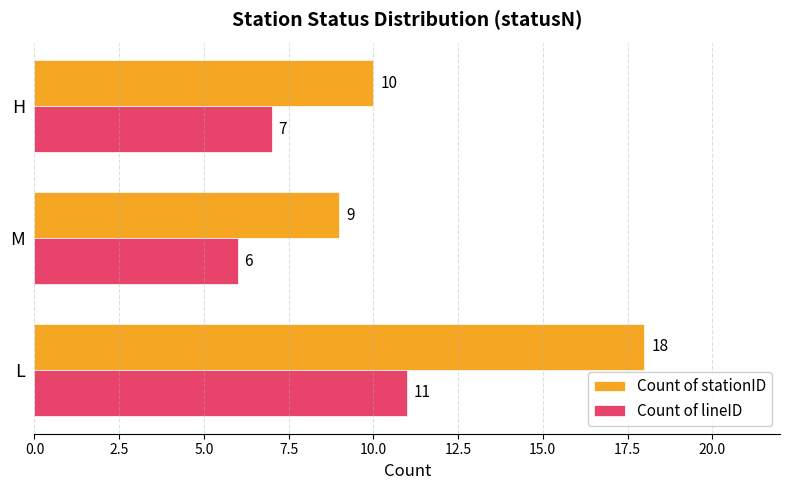

Rank the categories by Count of lineID value from lowest to highest.

M, H, L